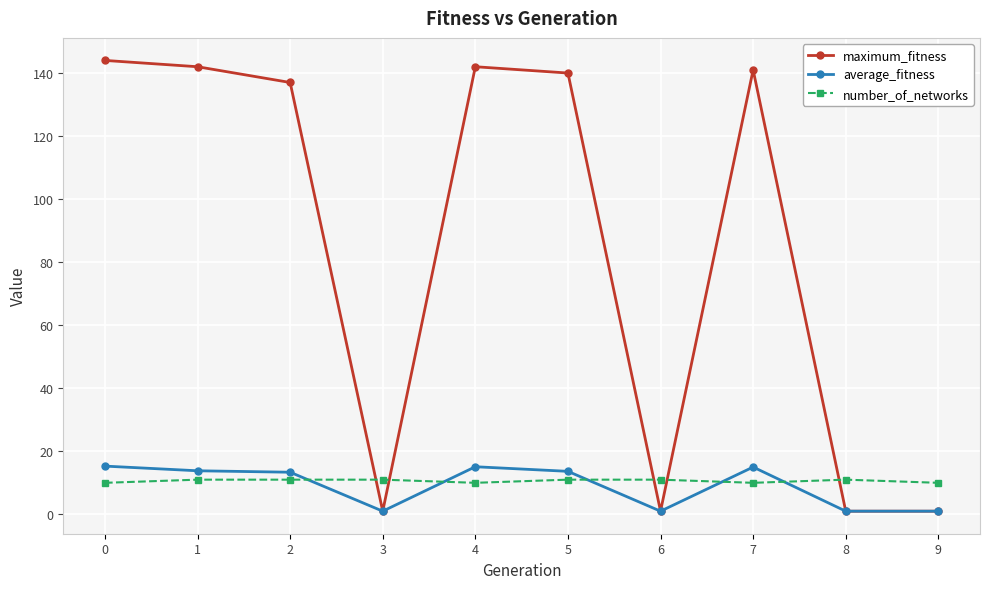

At how many categories does at least one series exceed 104?

6